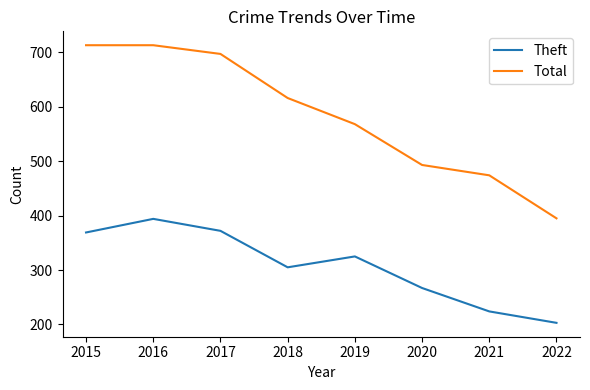

At which label does Total first exceed 616?

2015